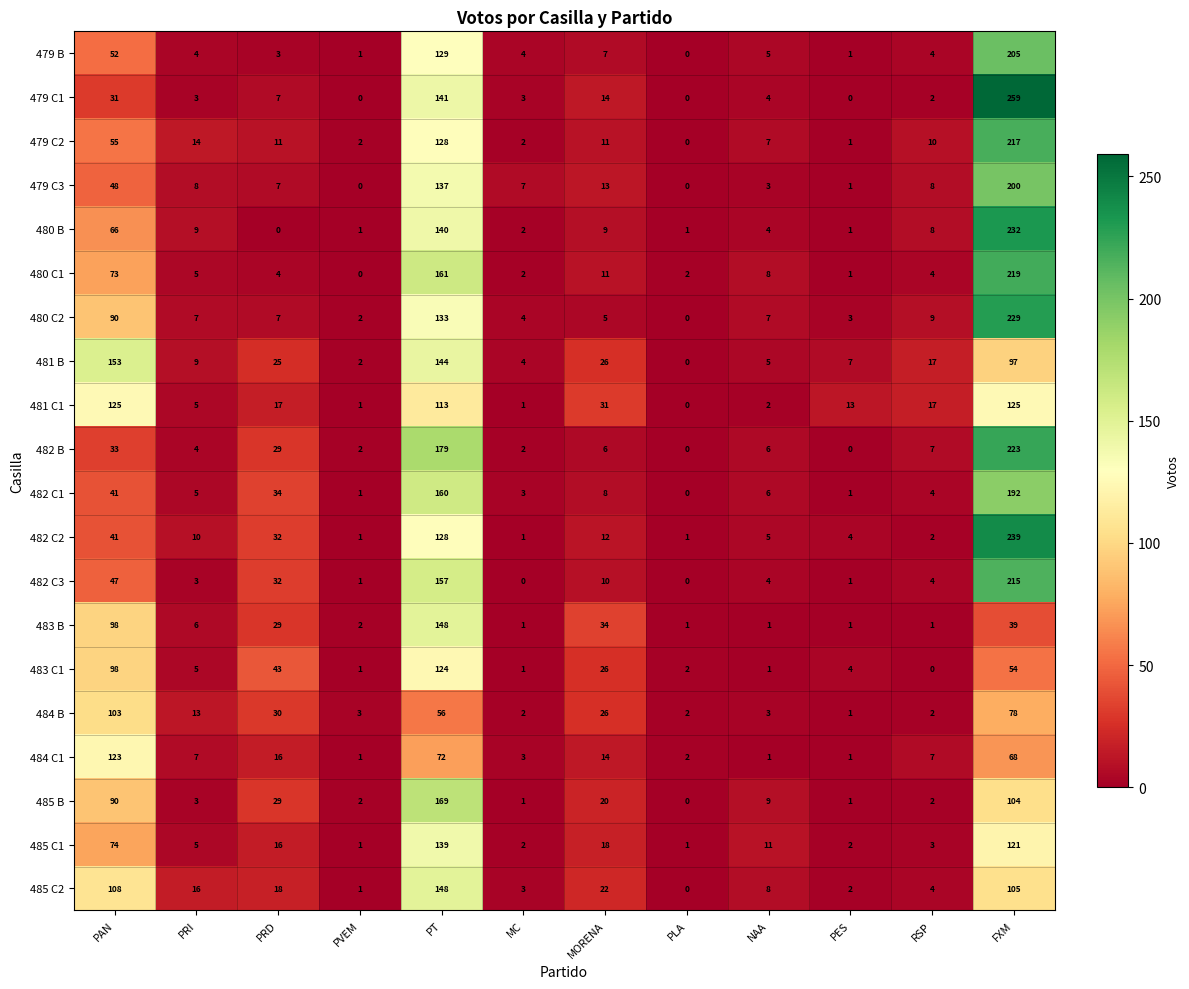

How many values in 479 C3 are above zero?

10